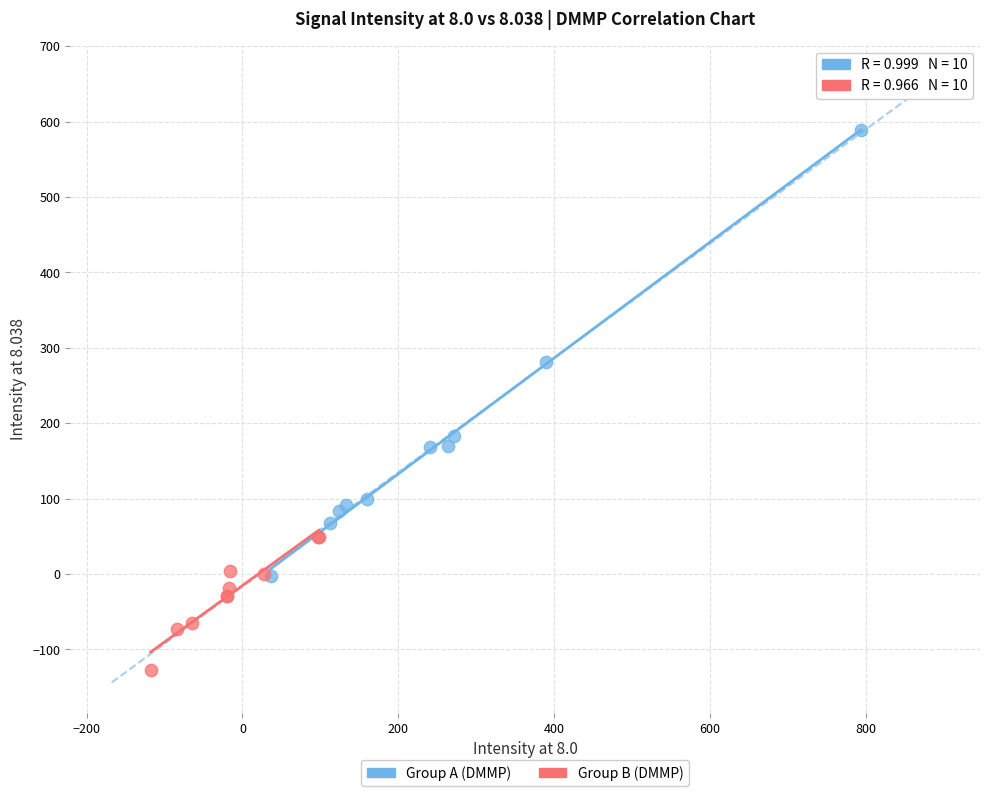

What are all the series names shown in the legend?

Group A (DMMP), Group B (DMMP)